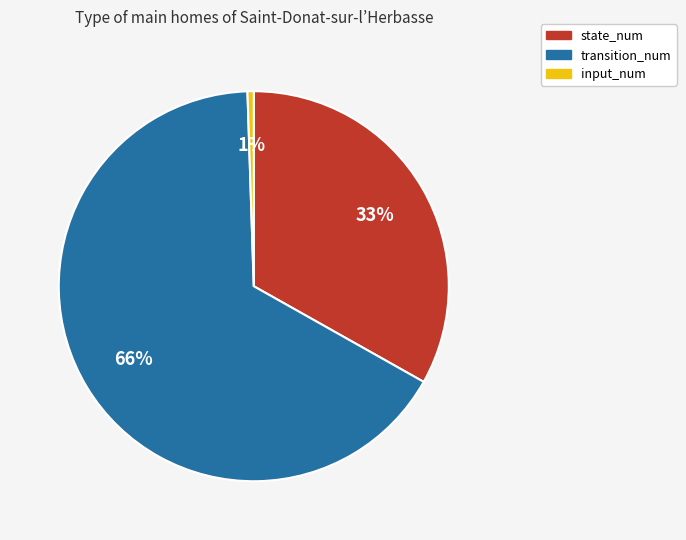

Which has a higher value, state_num or transition_num?

transition_num